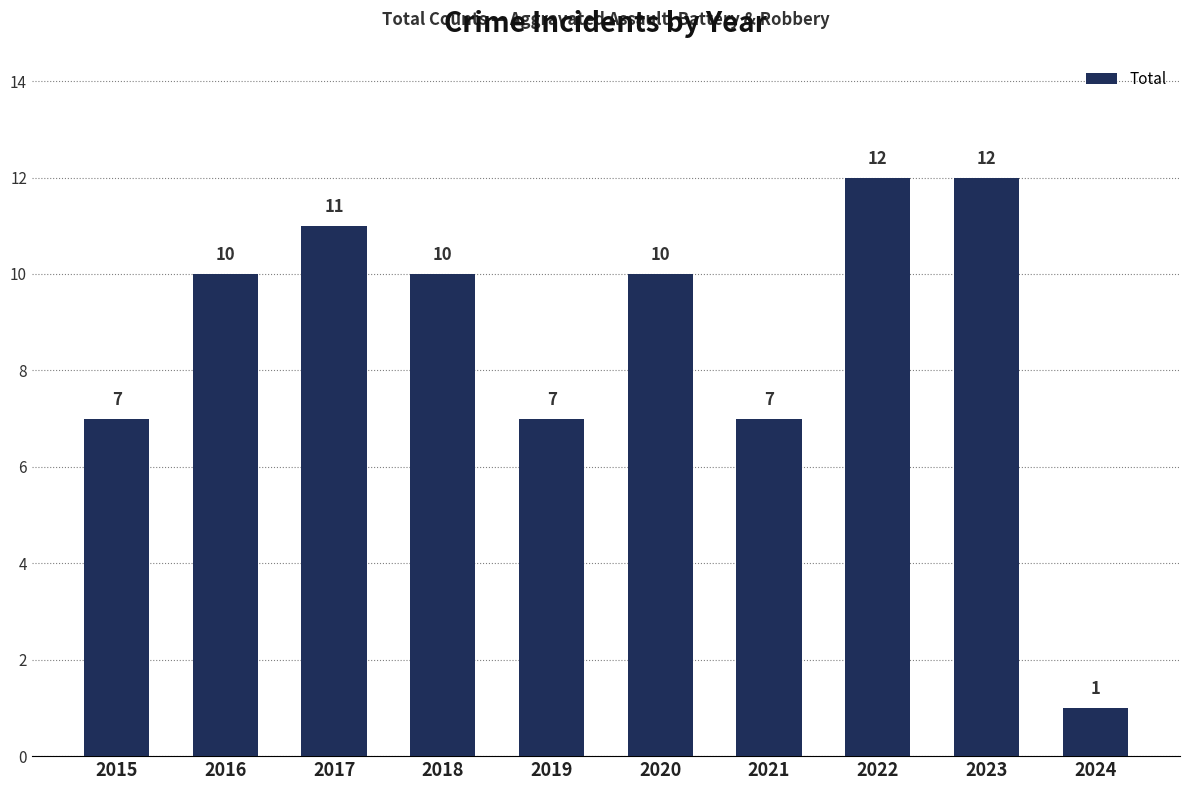

The value at 2015 is 7. True or false?

True